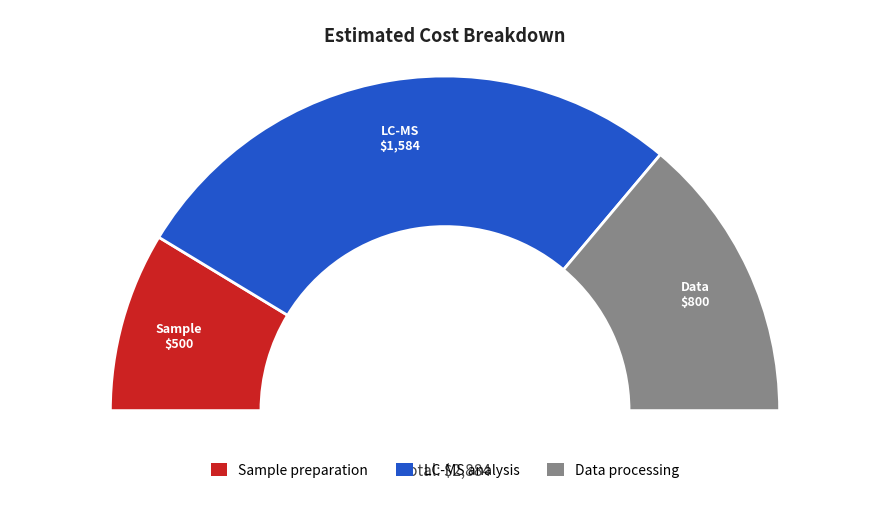

How many slices are in this pie chart?

3